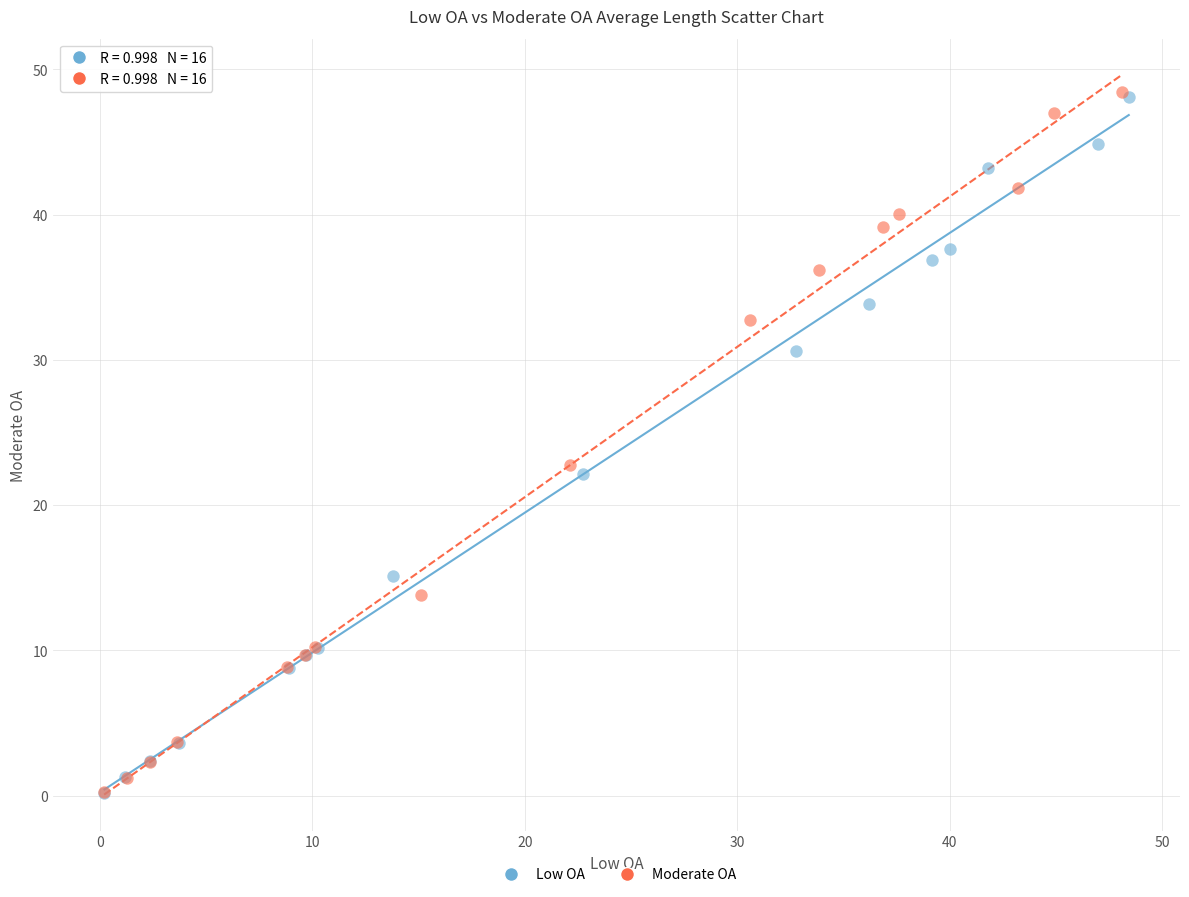

Which series has the largest Y range (max minus min)?

Moderate OA